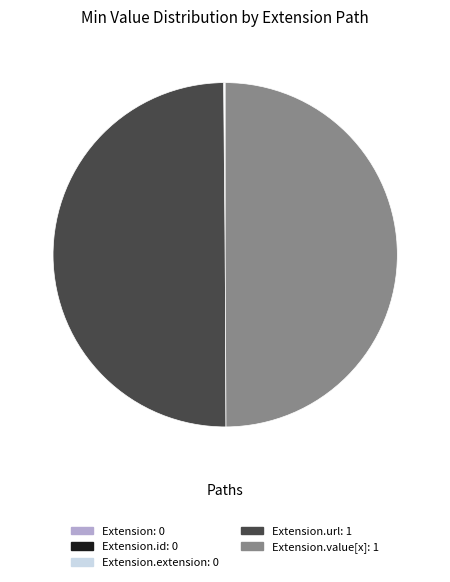

Approximately how many times larger is the value at Extension.url: 1 compared to Extension.value[x]: 1?

1.0